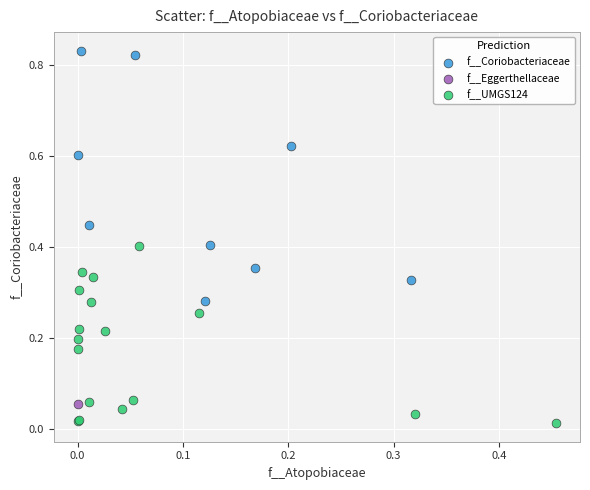

What are all the series names shown in the legend?

f__Coriobacteriaceae, f__Eggerthellaceae, f__UMGS124